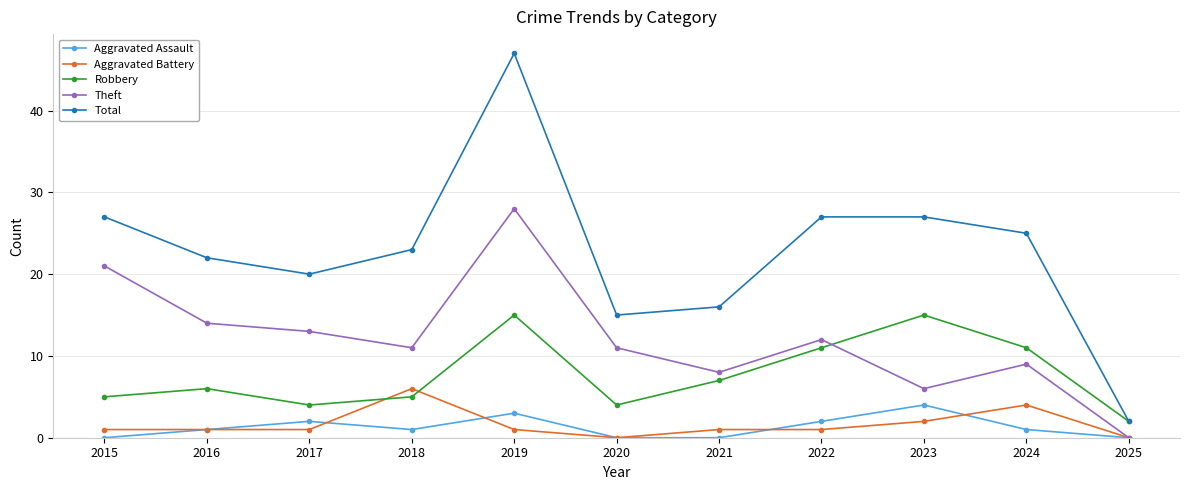

Is it true that Theft equals 28 at 2019?

True